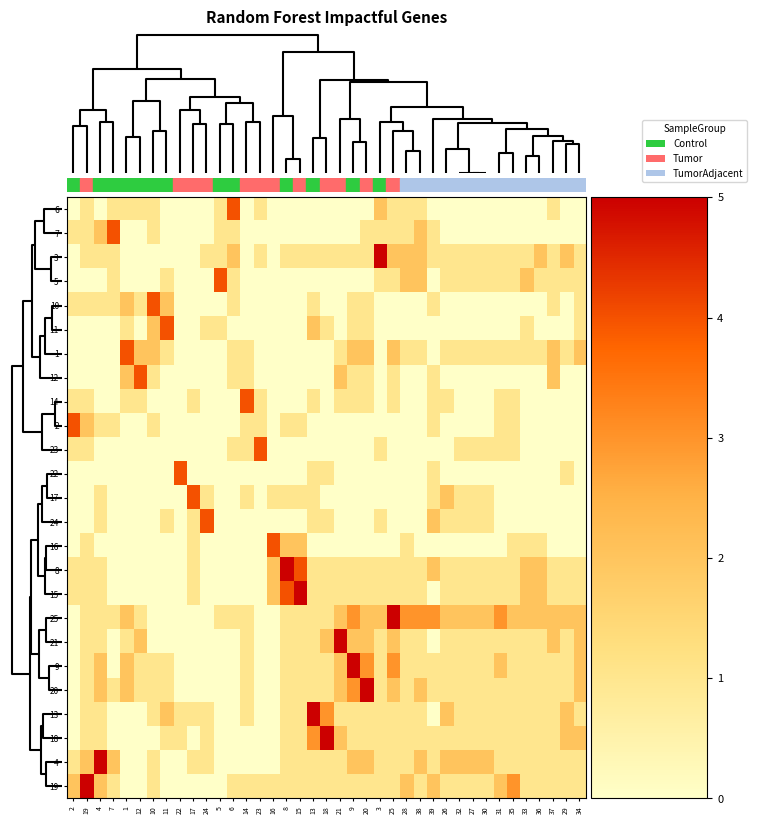

At which category is the sum across all series the highest?

9